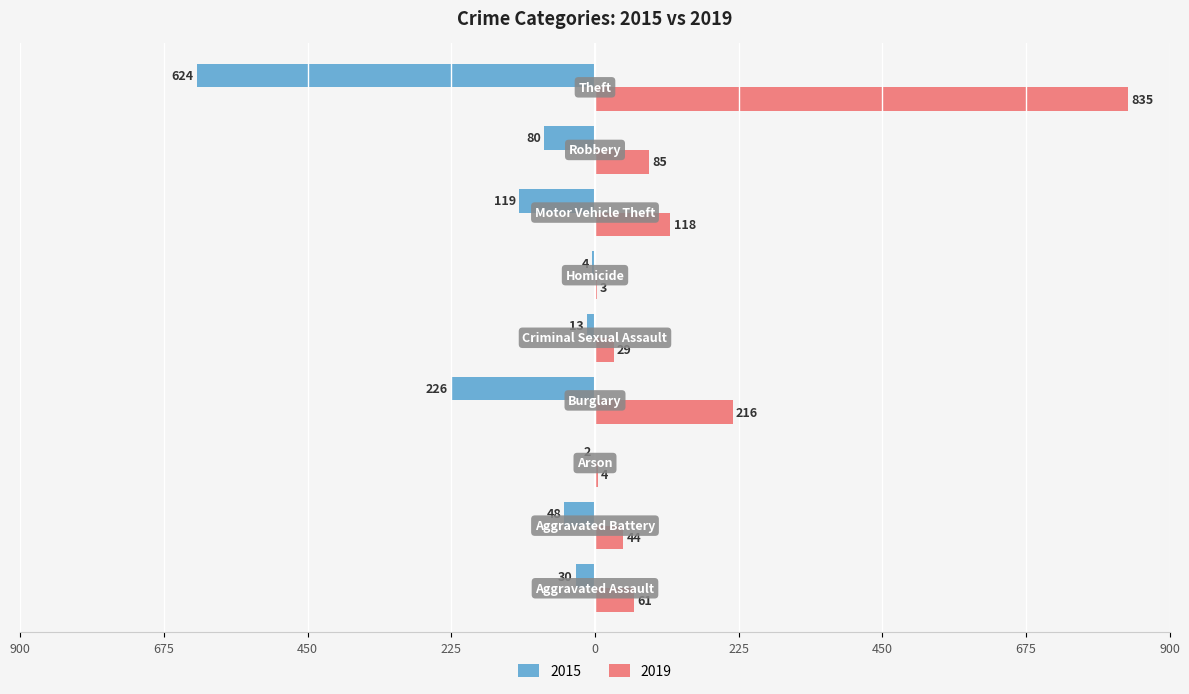

What is the label of the 6th bar from the right?

Burglary